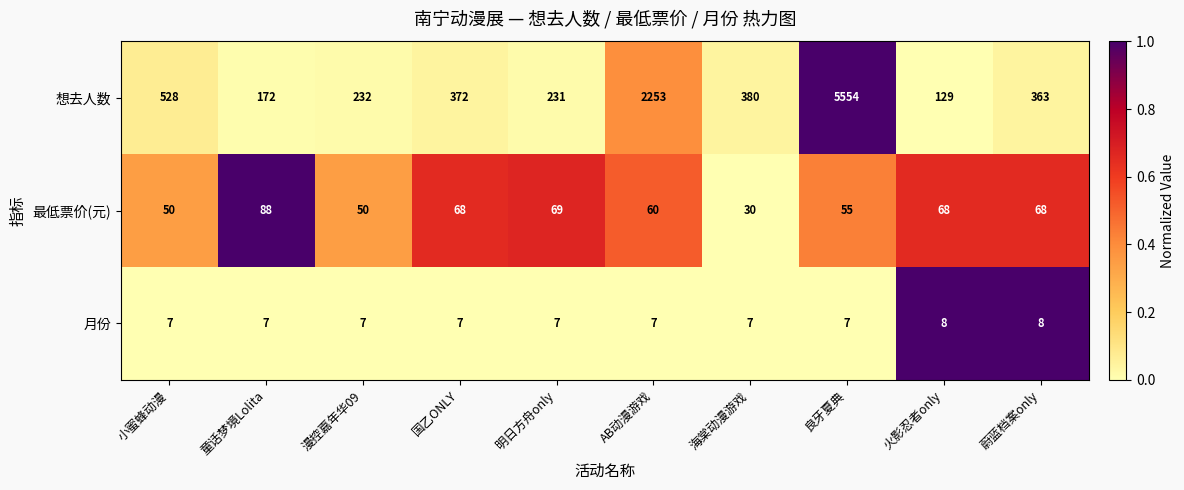

The value of 想去人数 at 国乙ONLY is 117. True or false?

False